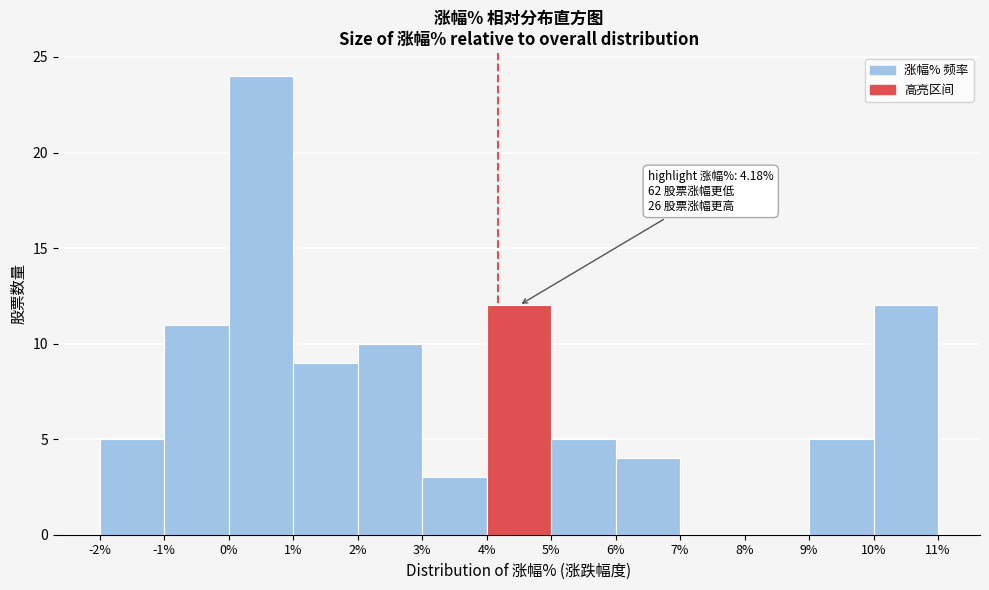

Which range on the x-axis has the tallest bar?

0% to 1%